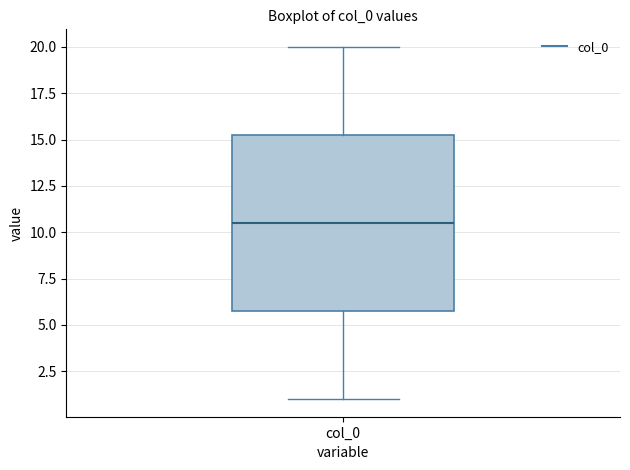

Transcribe this box plot: give where the median line is, the range the box spans, and where the two whiskers end, as read against the y-axis. The values are not printed on the chart, so give them approximately, as read against the axis.

median 10.5, box 6.0 to 15.5, whiskers 1.0 to 20.0